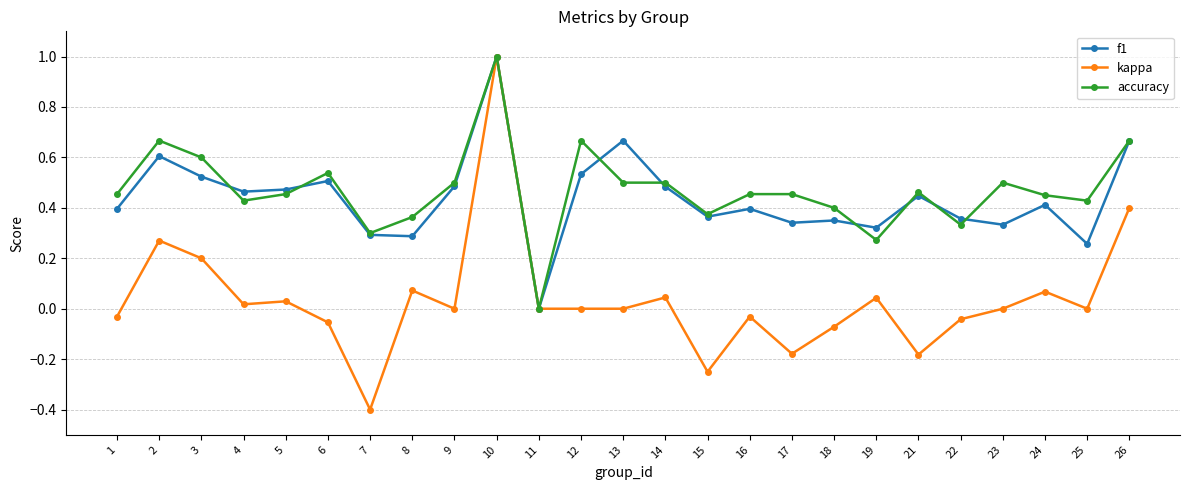

At which label does accuracy reach its peak?

10